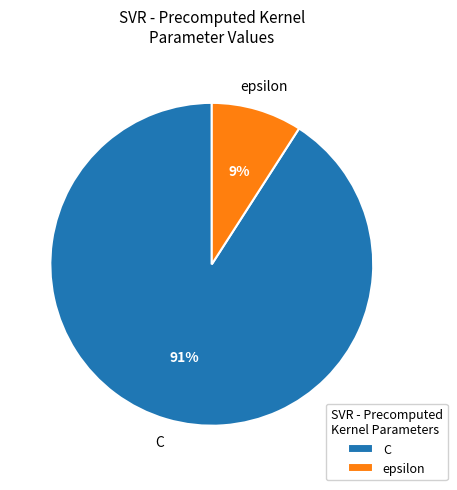

To the nearest percent, what percentage of the pie is C?

91%